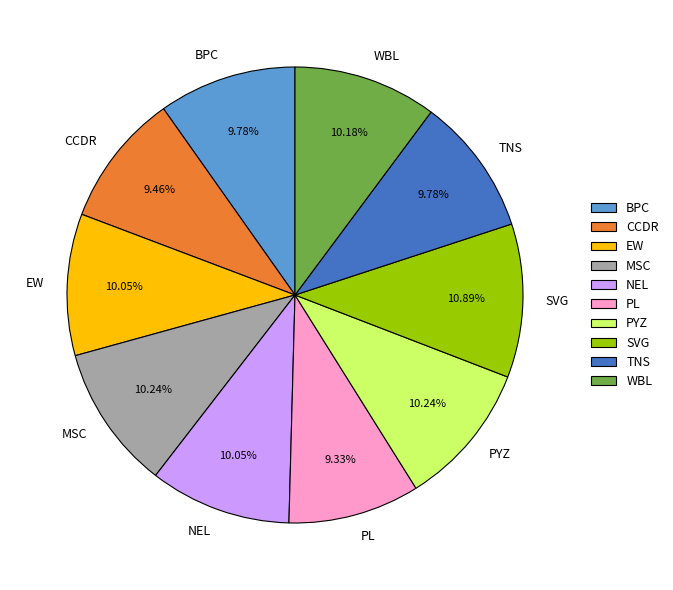

Does TNS account for over 50% of the chart?

No